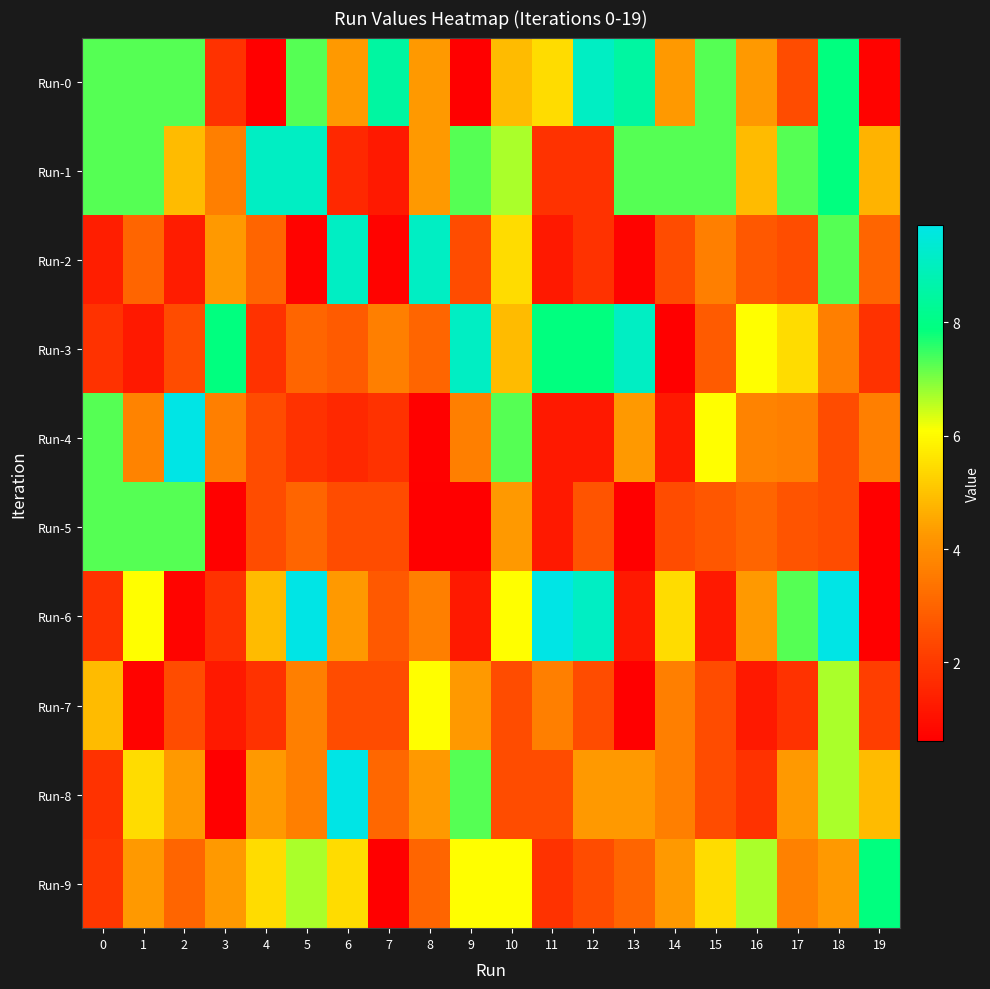

At which category is the sum across all series the highest?

18